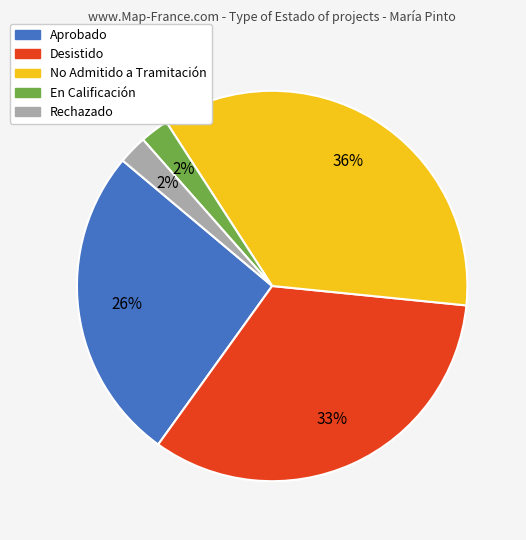

Is the sum of Aprobado and Desistido greater than half?

Yes